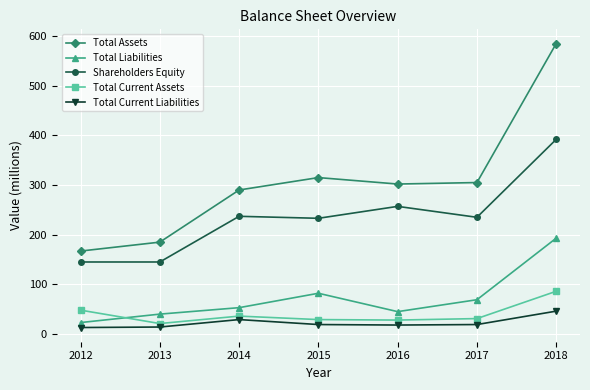

What is the minimum value for Total Assets?

167